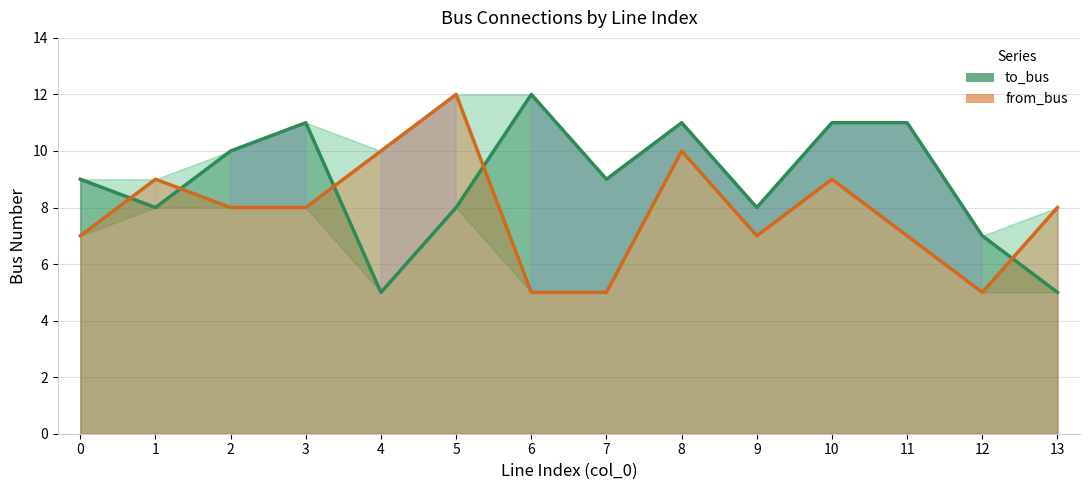

List the series in order of their peak value, highest first.

to_bus, from_bus